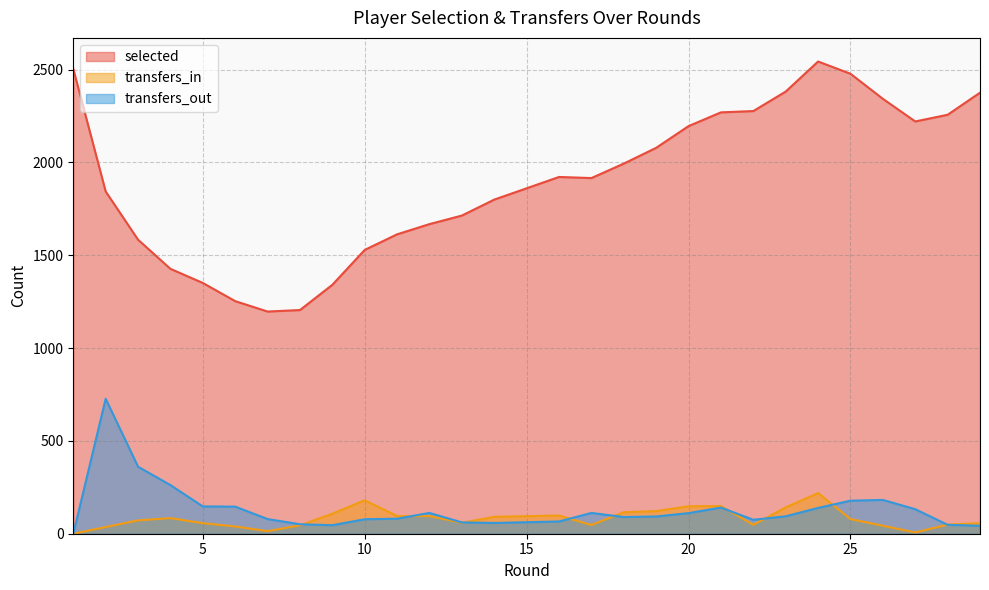

At which category does transfers_out reach its first local peak?

2